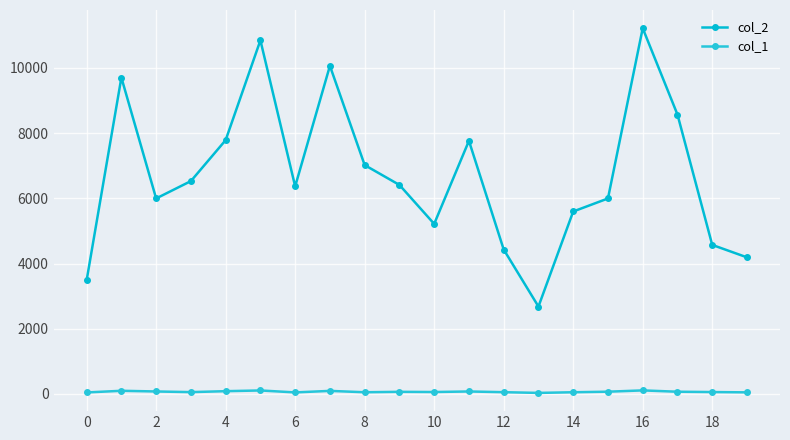

What is the value of the col_2 point at the 12th from the left?

7765